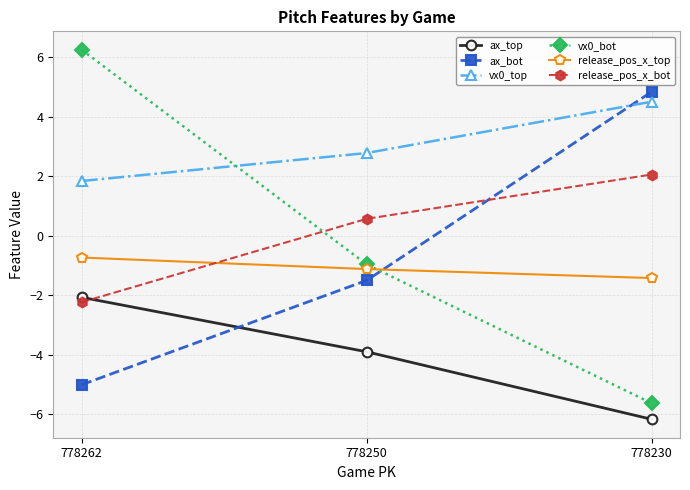

What is the minimum value shown in the chart?

-6.2